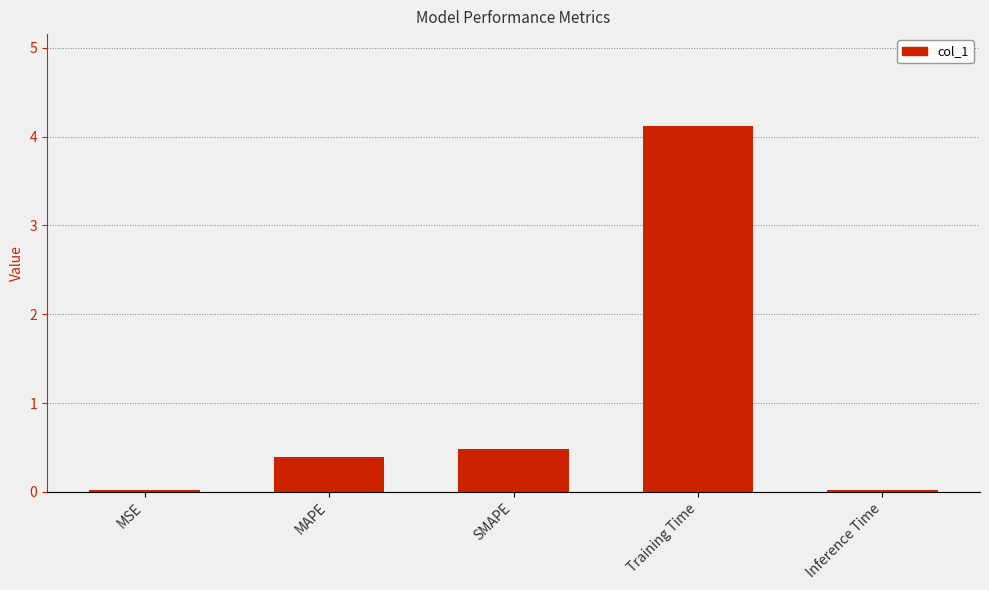

Which has a higher value, MAPE or MSE?

MAPE